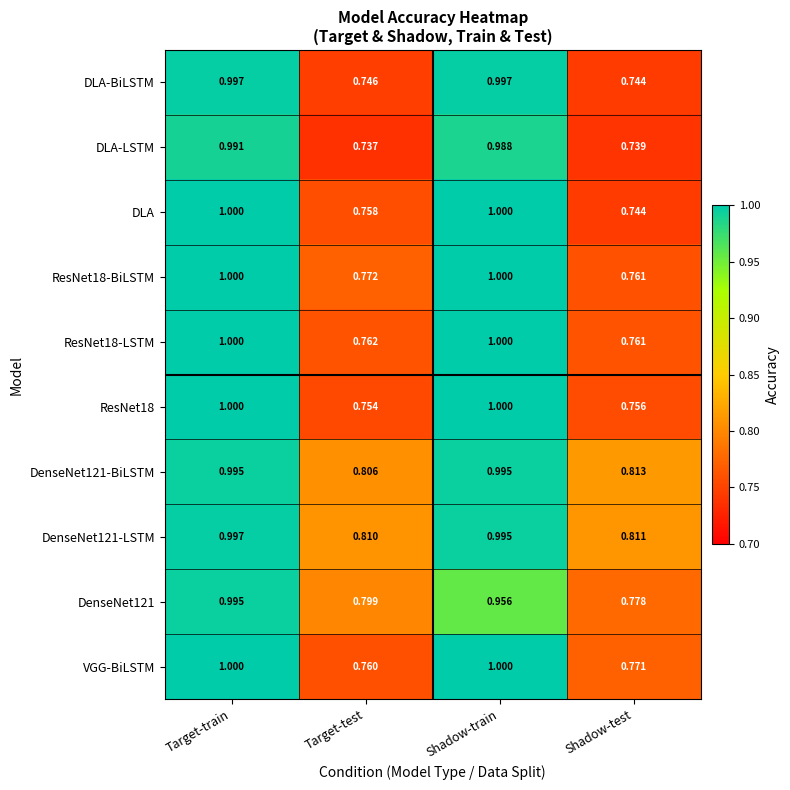

List the labels in order of DenseNet121-LSTM value, smallest first.

Target-test, Shadow-test, Shadow-train, Target-train